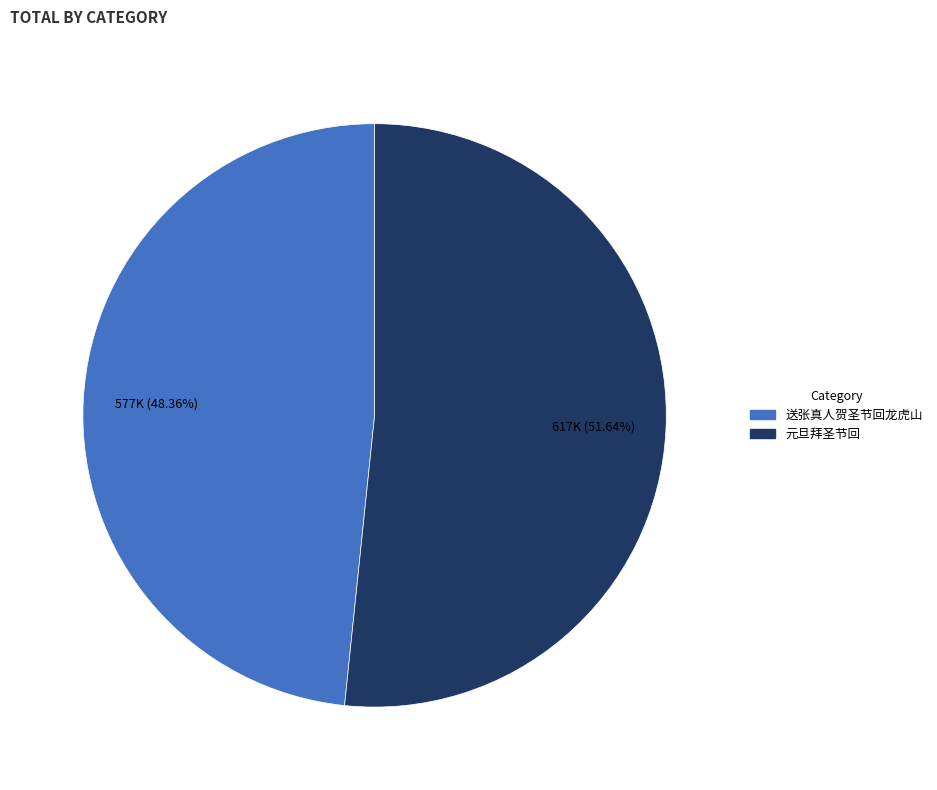

Does 元旦拜圣节回 account for over 50% of the chart?

Yes